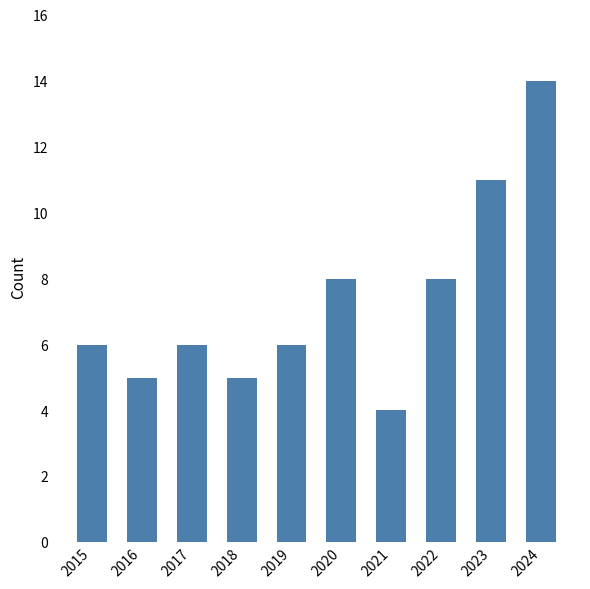

What is the change in value from 2017 to 2020?

+2